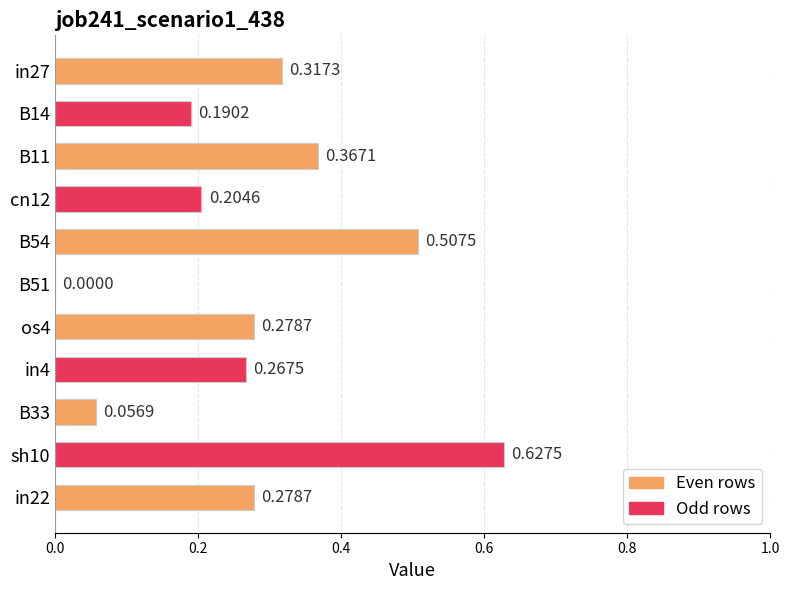

What is the sum of all values?

3.1